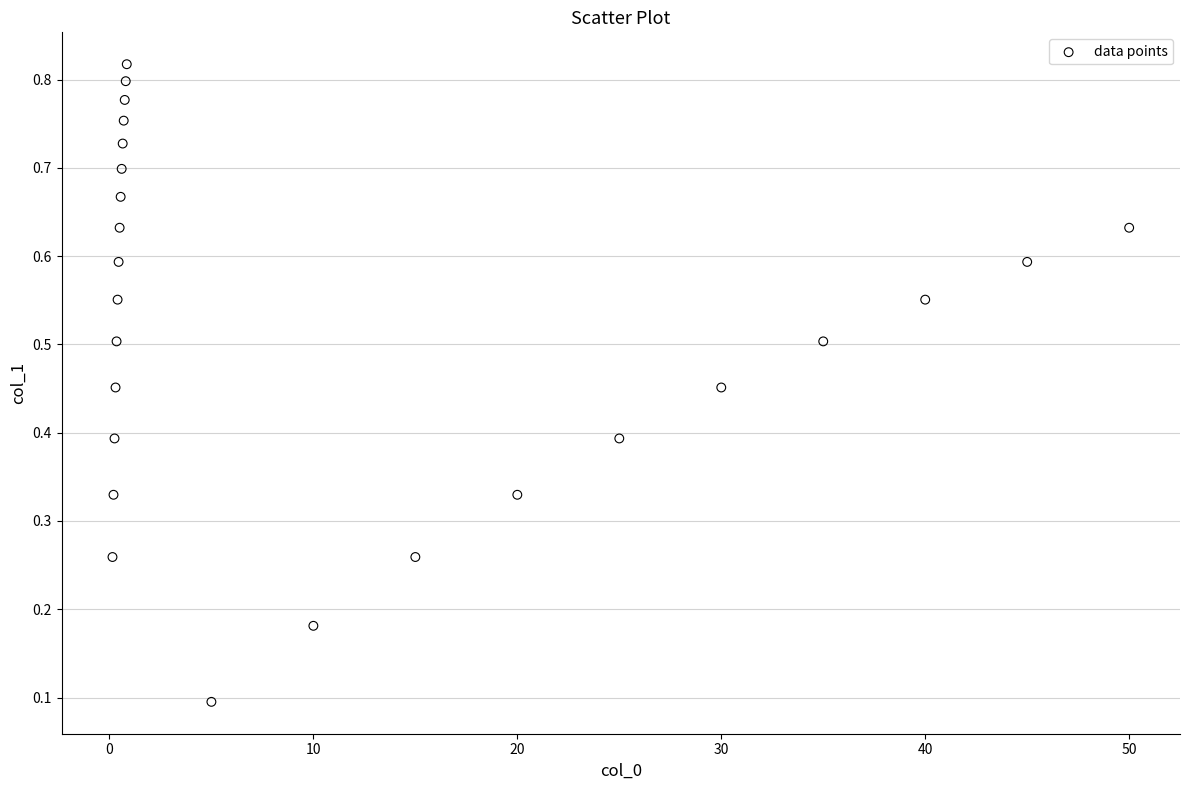

What is the range of X values (max minus min)?

49.9